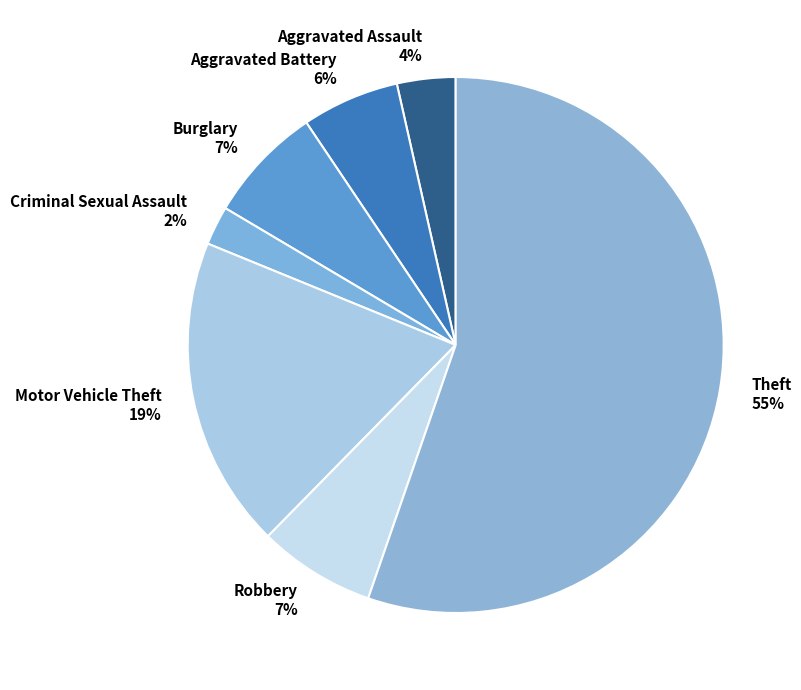

What is the ratio of the value at Criminal Sexual Assault to the value at Robbery?

0.3